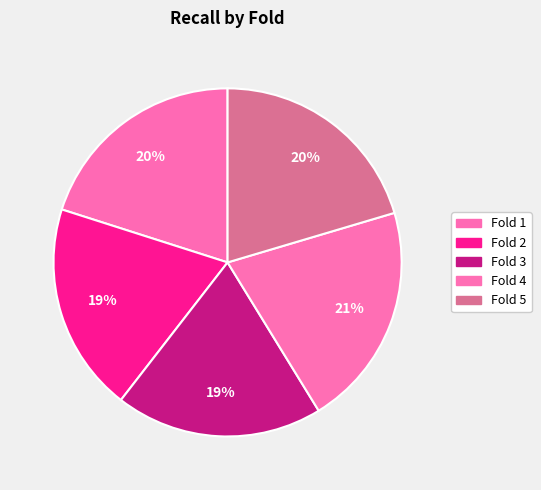

Does Fold 2 represent more than half of the total?

No